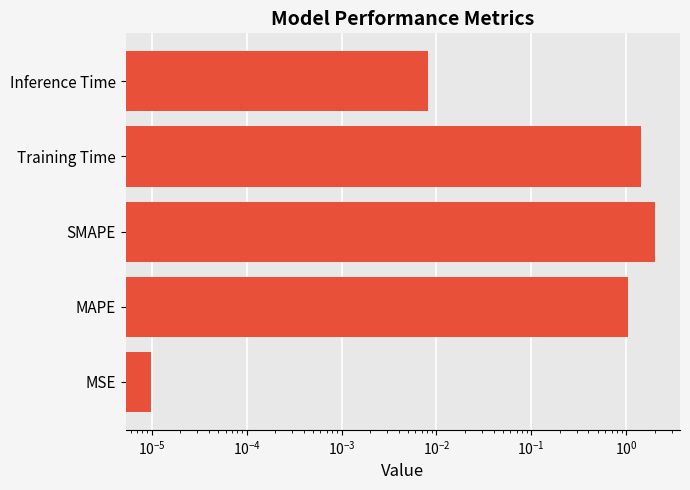

What is the sum of all values?

4.5